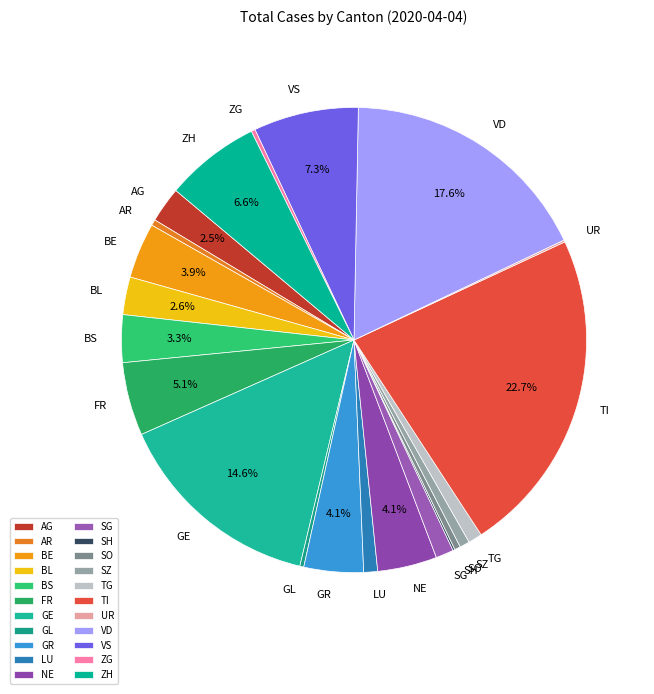

To the nearest percent, what is the difference between the TI and ZH slice percentages?

16%